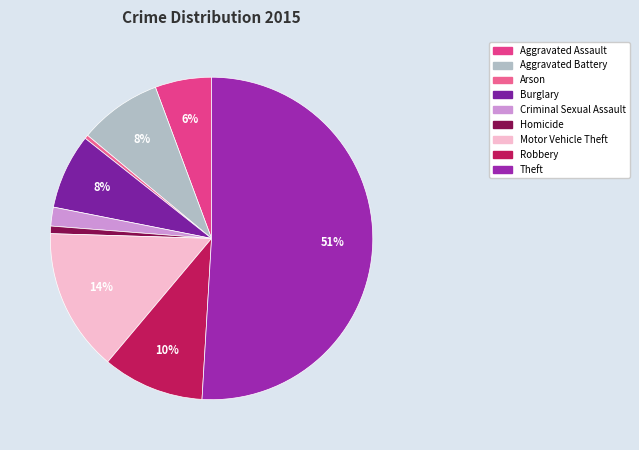

To the nearest percent, what percentage of the pie is Criminal Sexual Assault?

2%